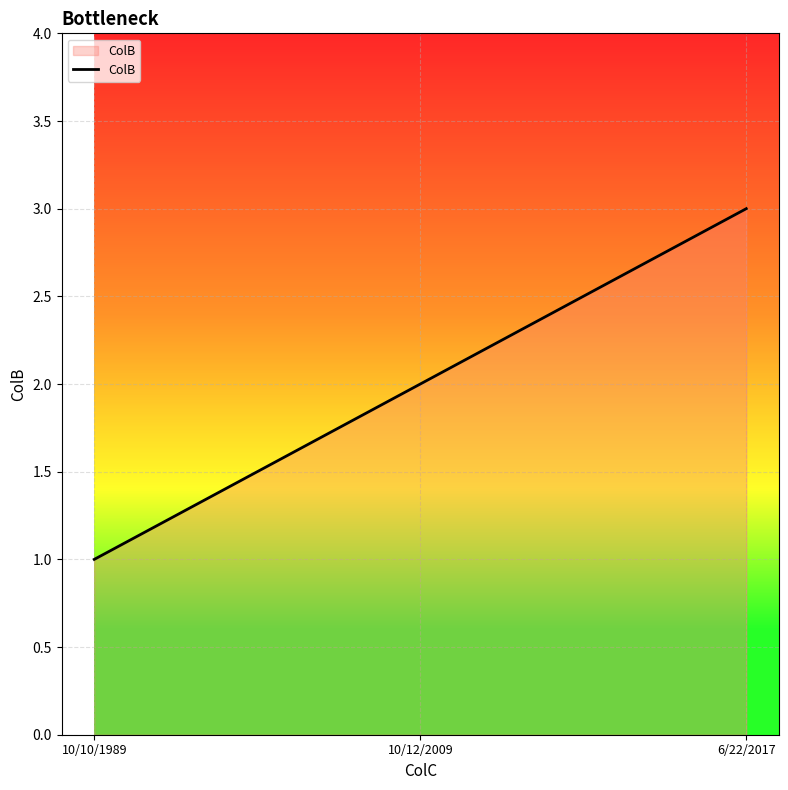

What is the minimum value shown in the chart?

1